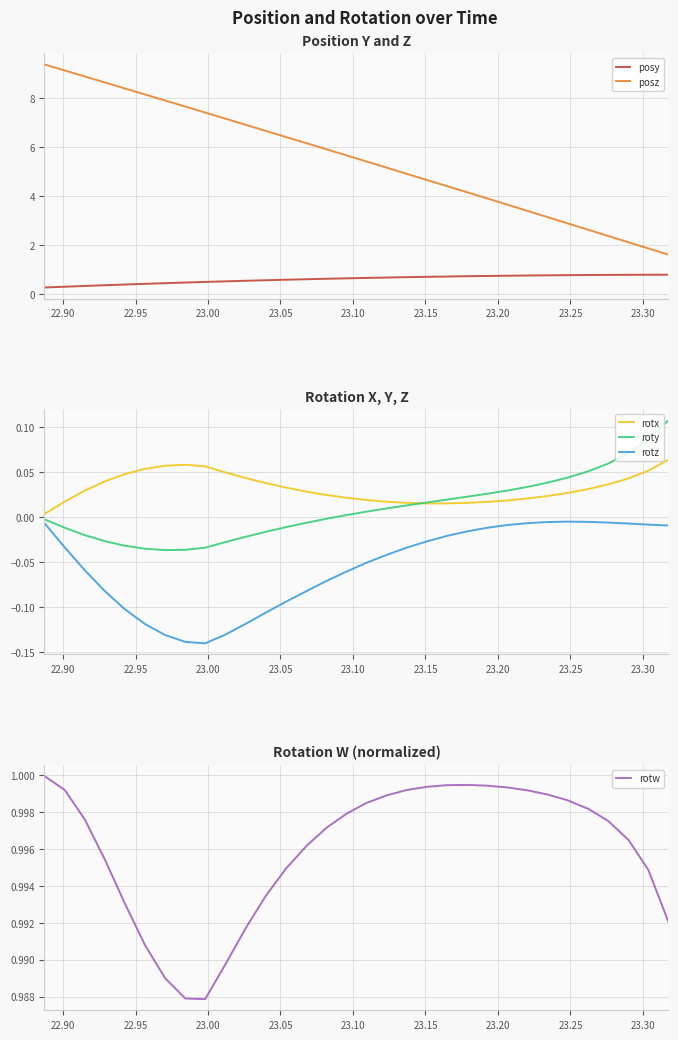

What is the value of the posy point at the 12th from the left?

0.6